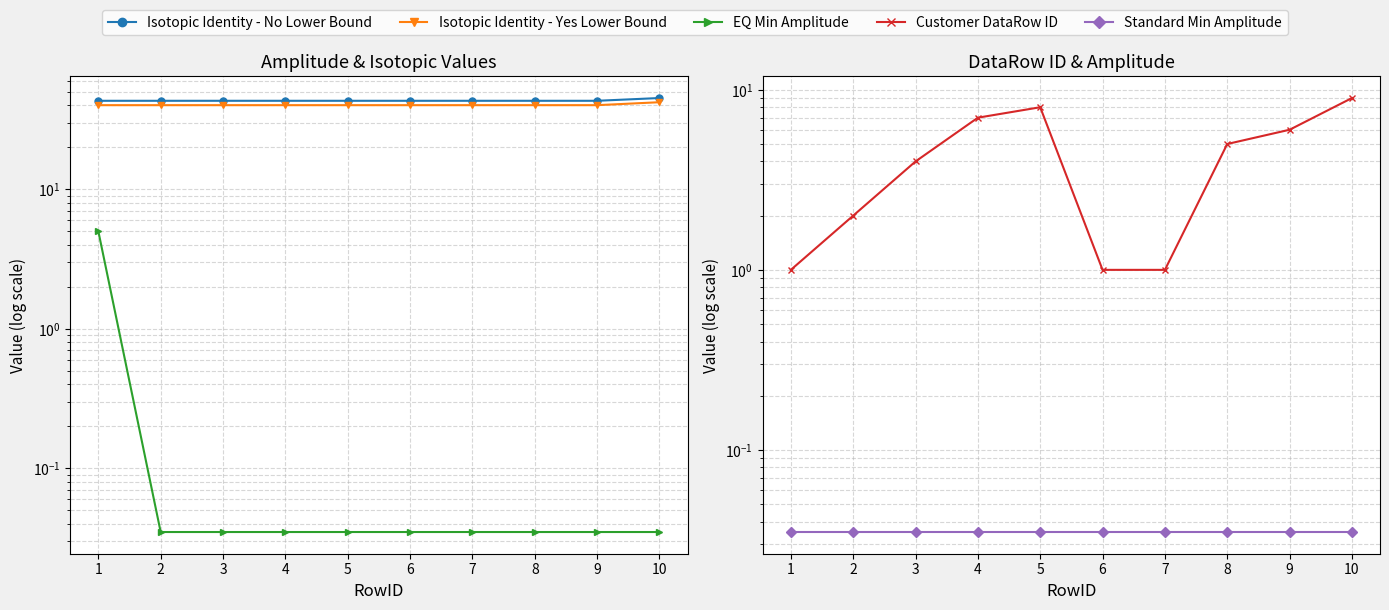

What is the difference between the EQ Min Amplitude values at 4 and 1?

5.0